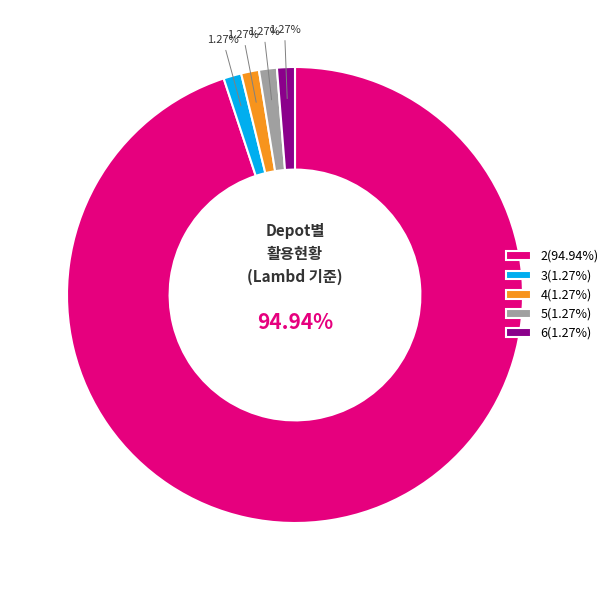

True or false: 4 accounts for 11% of the total.

False